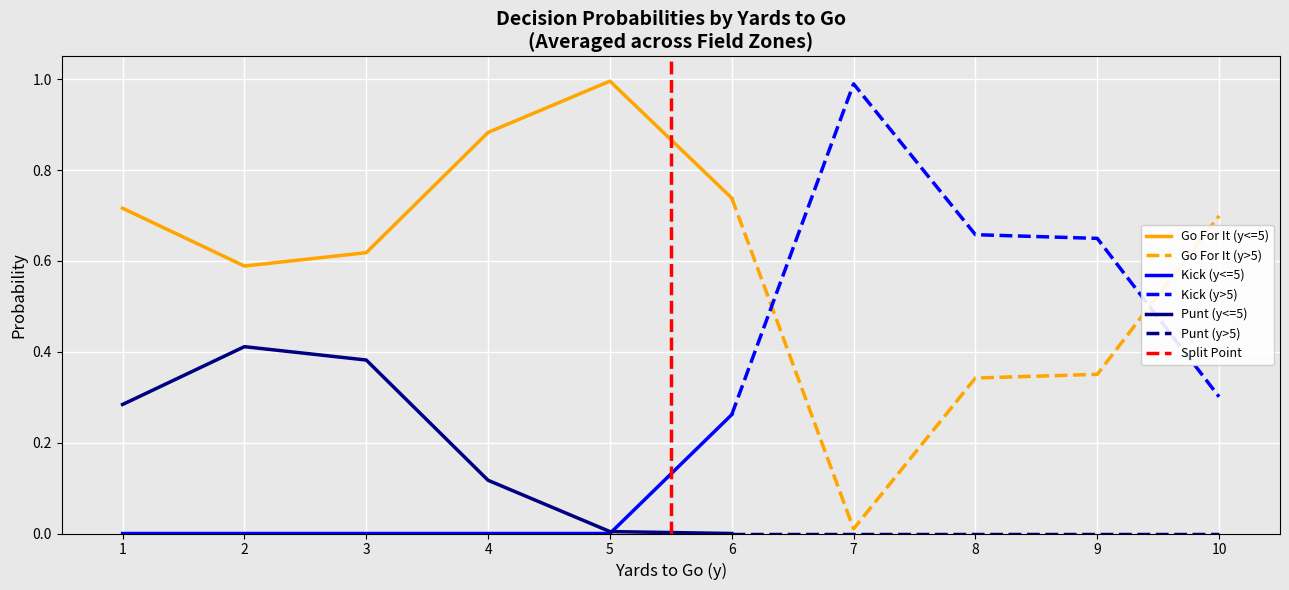

Is the value of Go For It (y<=5) at 4 greater than the value of Kick (y<=5) at 3?

Yes